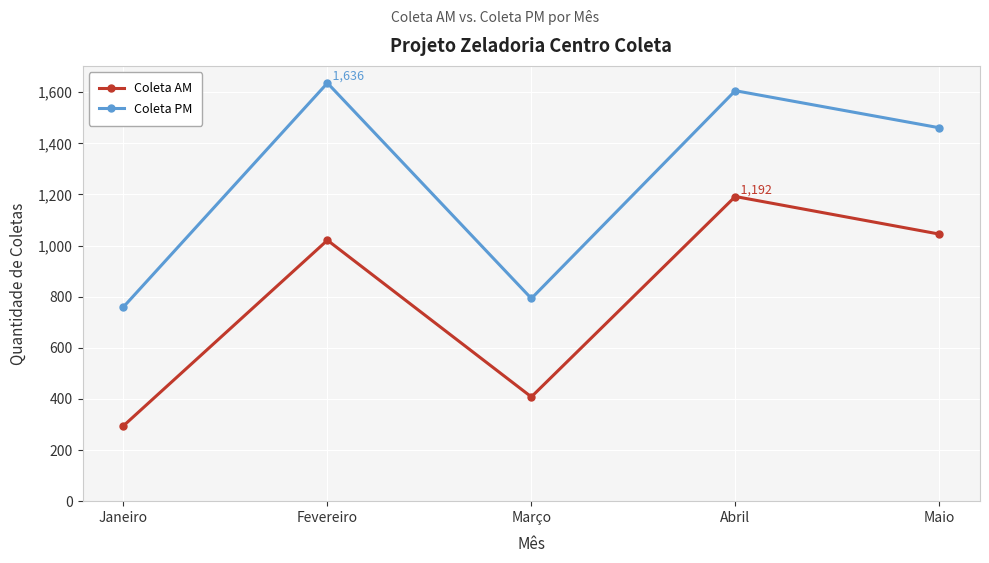

What position from the right is Maio?

1